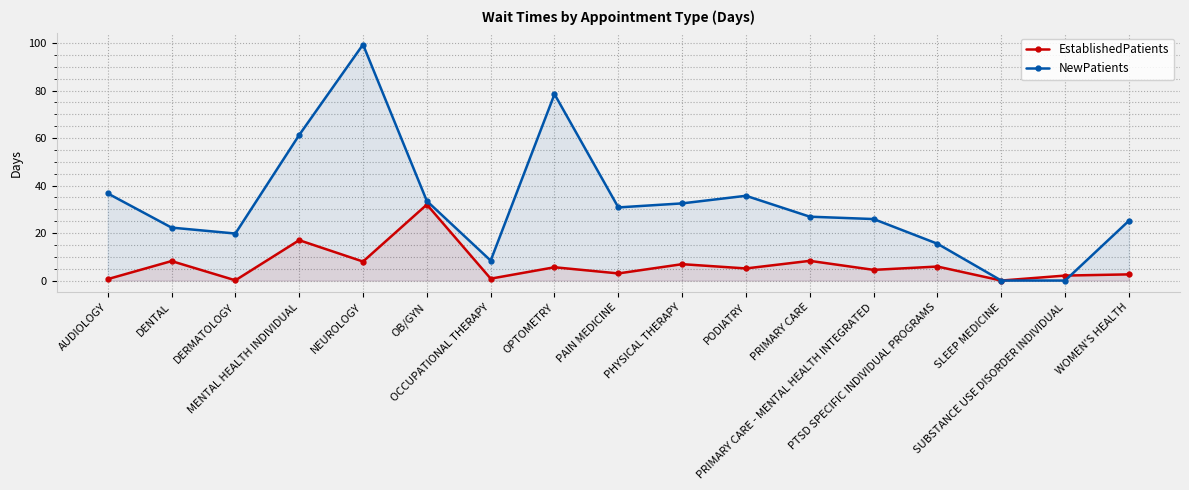

True or false: NewPatients has more than 2 interior local peaks.

True